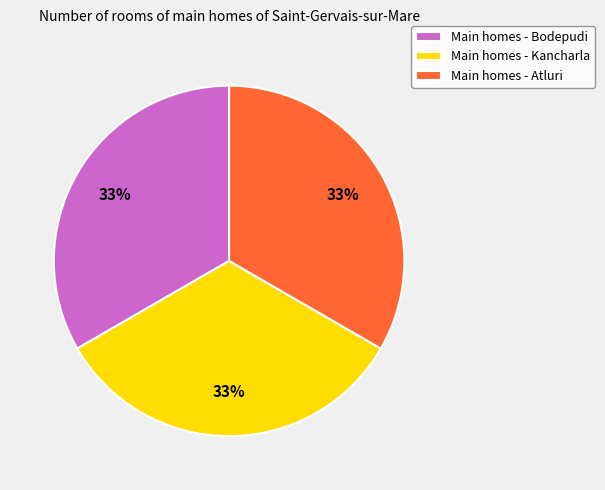

The Main homes - Bodepudi slice represents 33% of the pie. True or false?

True